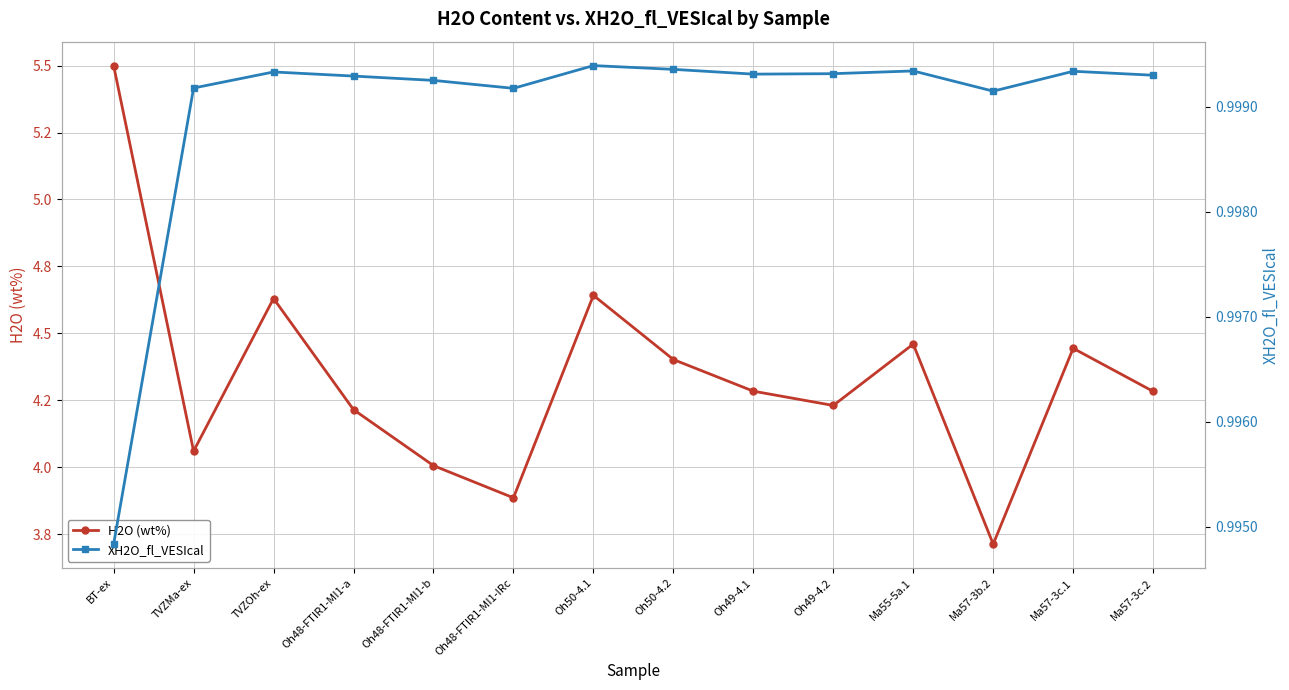

At how many categories does at least one series exceed 3?

14